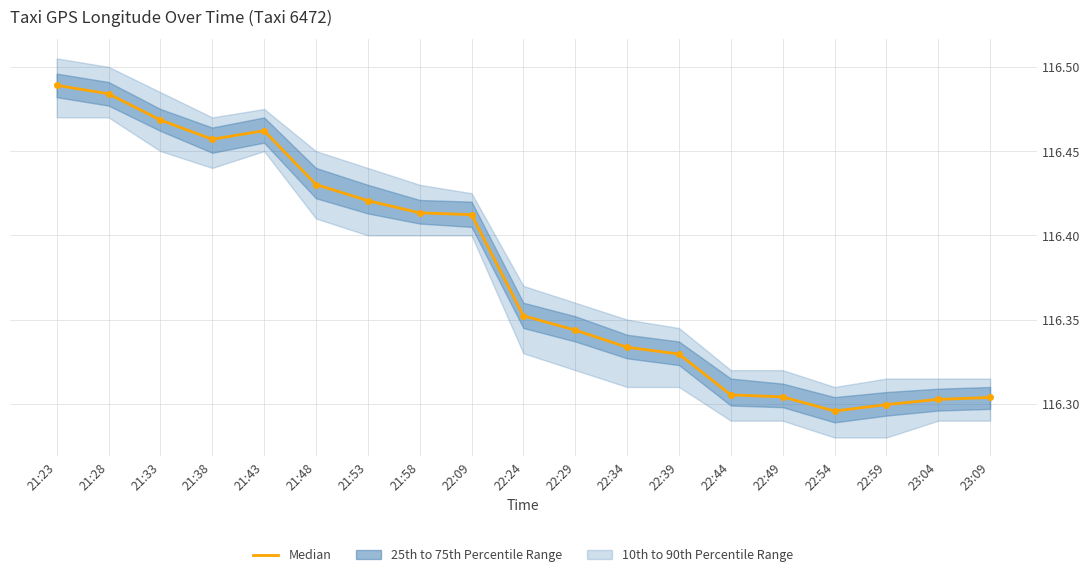

Is it true that the value at 22:24 is 116.4?

True